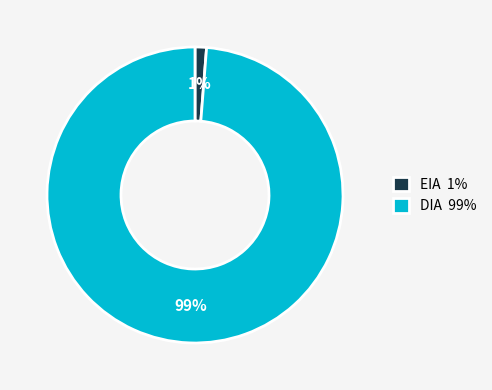

Does any single category account for the majority?

Yes